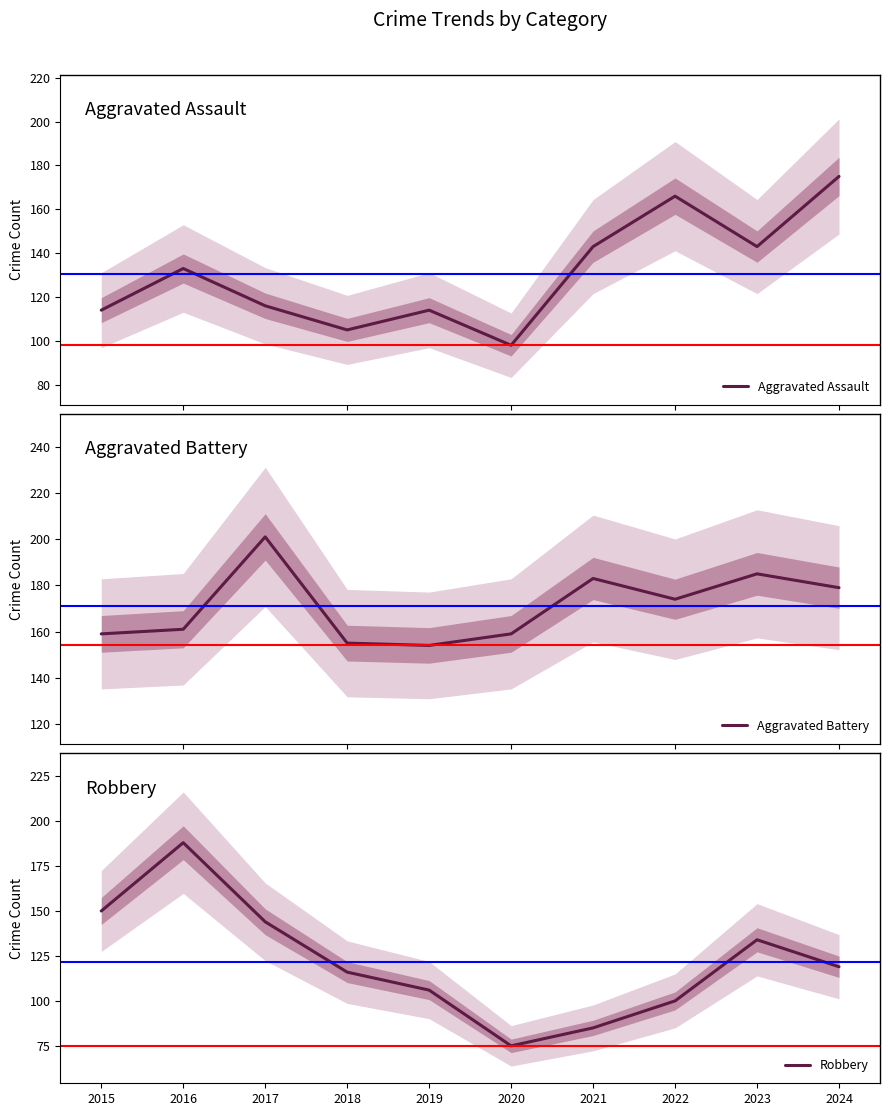

At 2020, list the series in order from largest to smallest.

Aggravated Battery, Aggravated Assault, Robbery